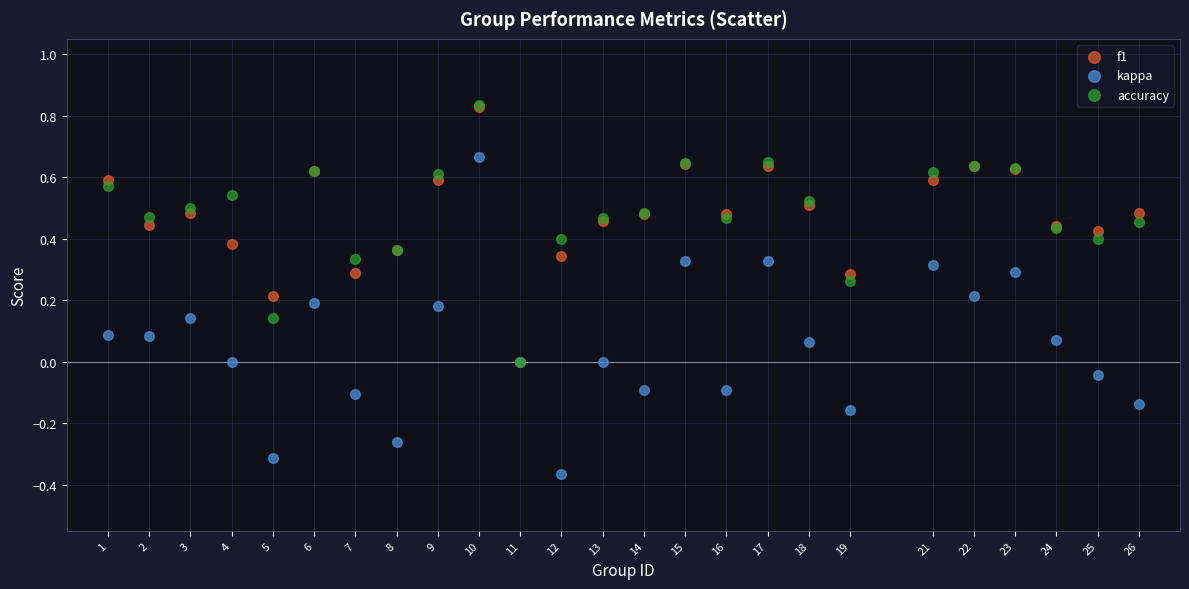

Which series has the widest spread of Y values?

kappa